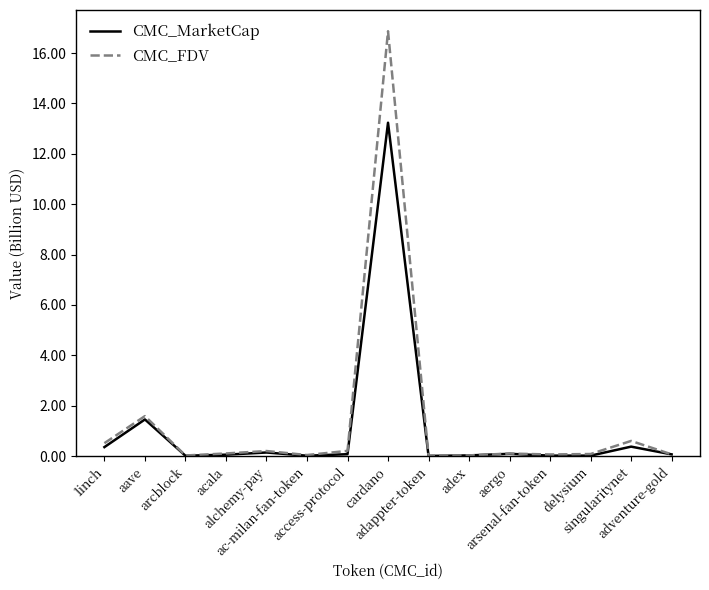

What is the difference between the maximum and minimum values in the CMC_MarketCap series?

13.2